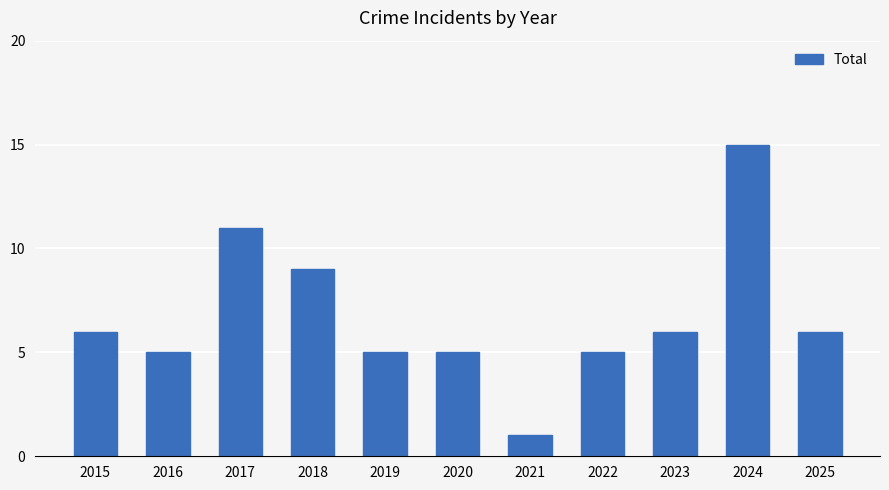

What is the maximum value shown in the chart?

15